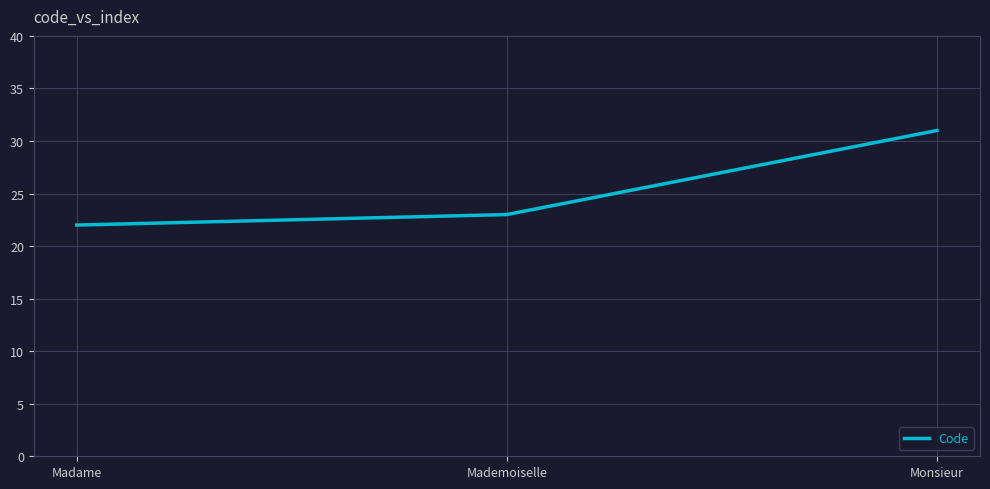

Rank the categories by value from highest to lowest.

Monsieur, Mademoiselle, Madame